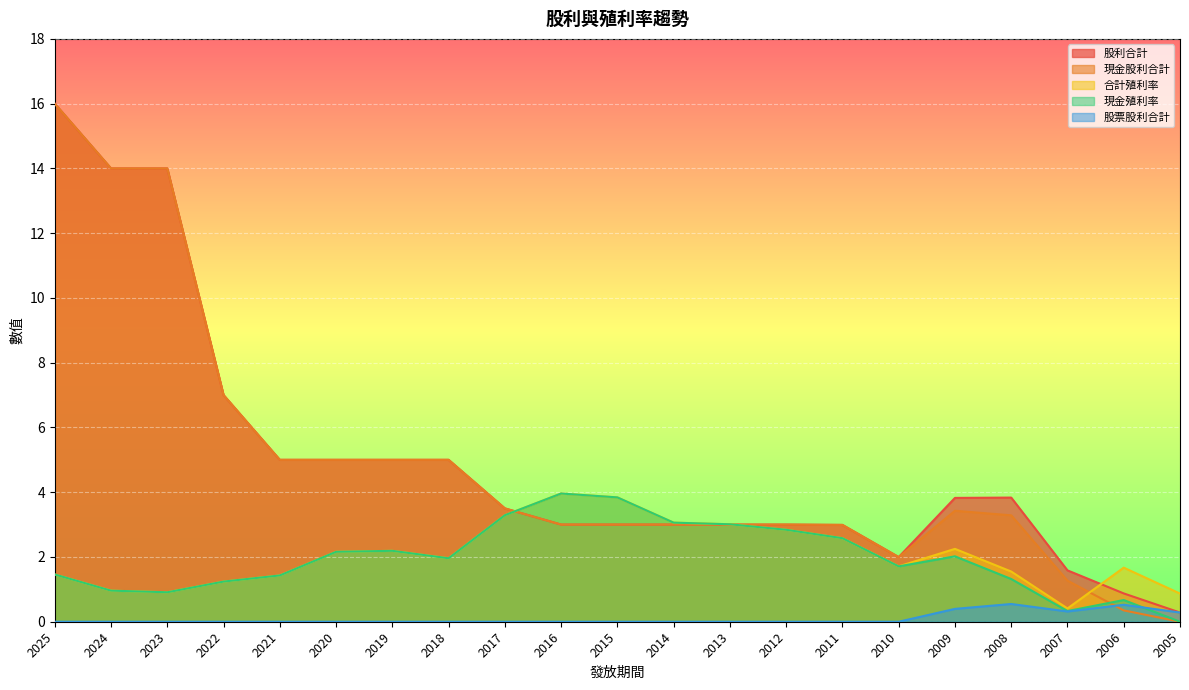

Which series has the largest total across all categories?

股利合計